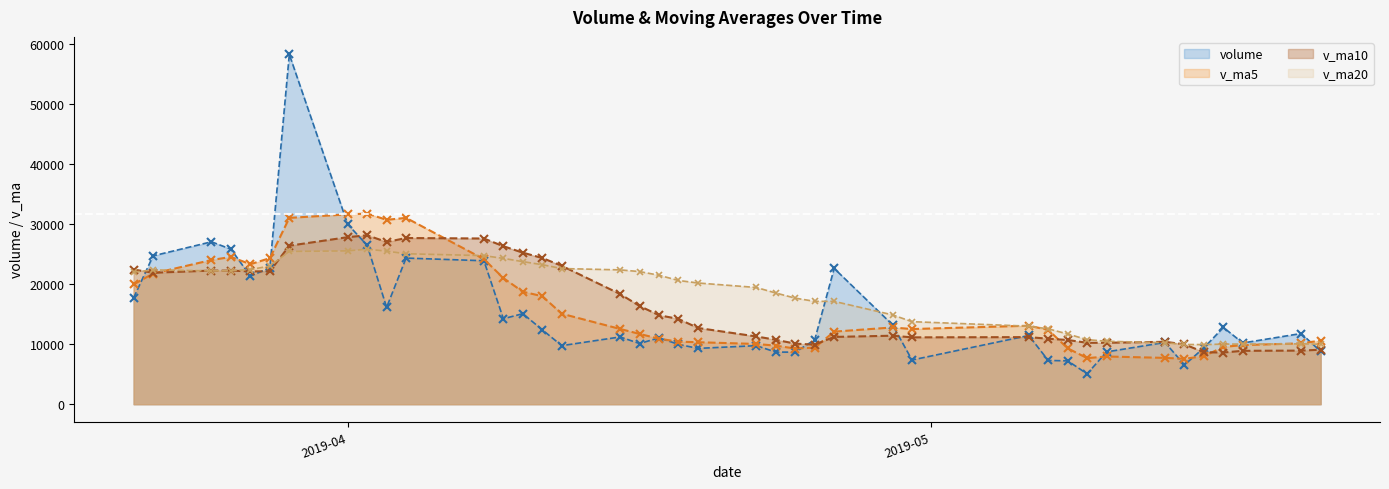

How many interior local valleys does the volume series have?

11